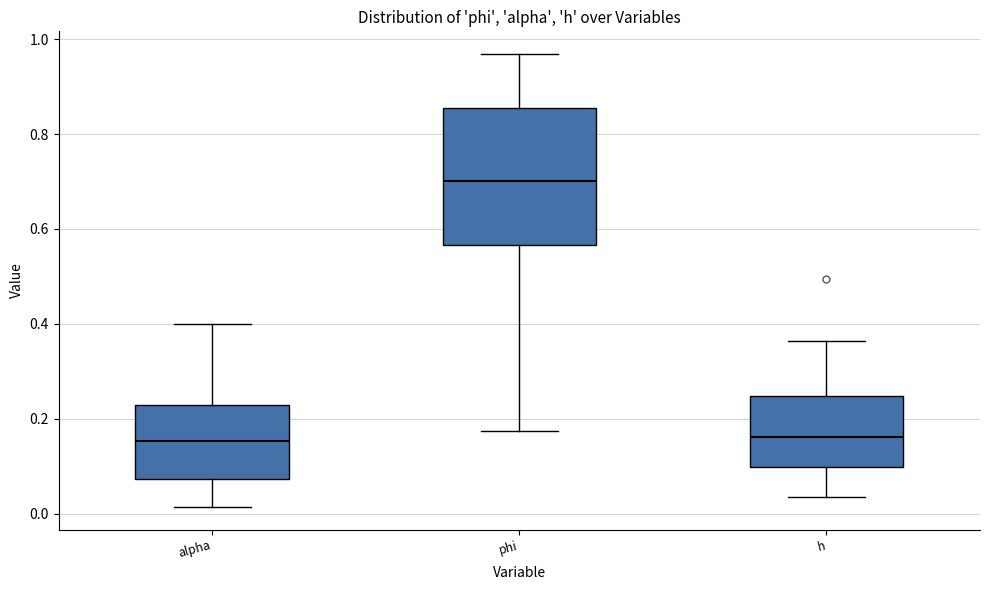

Where is the lower edge of the box for phi on the y-axis? The values are not printed on the chart, so give them approximately, as read against the axis.

0.56